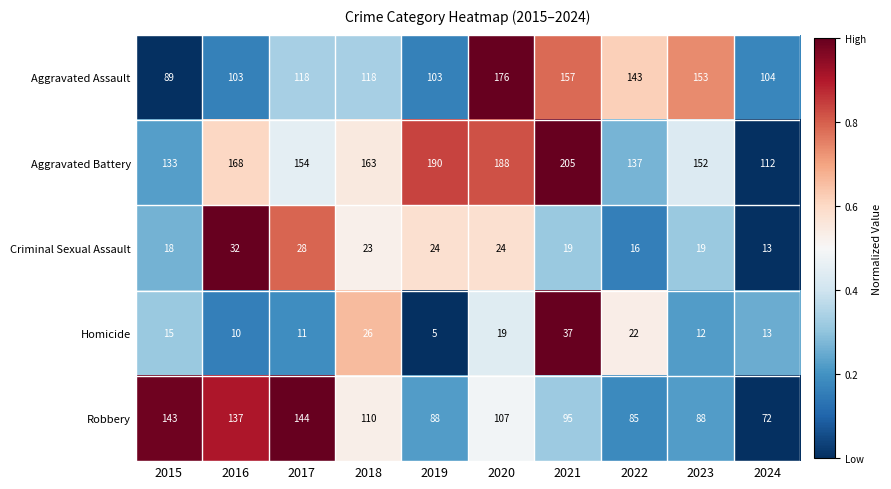

Where is Criminal Sexual Assault nearest to the value 22?

2018